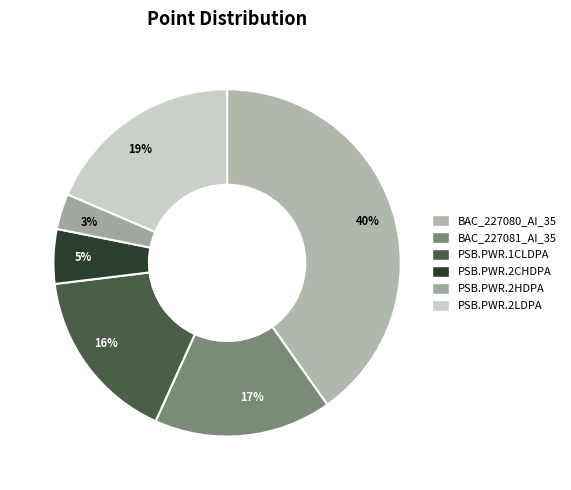

How many slices are in this pie chart?

6